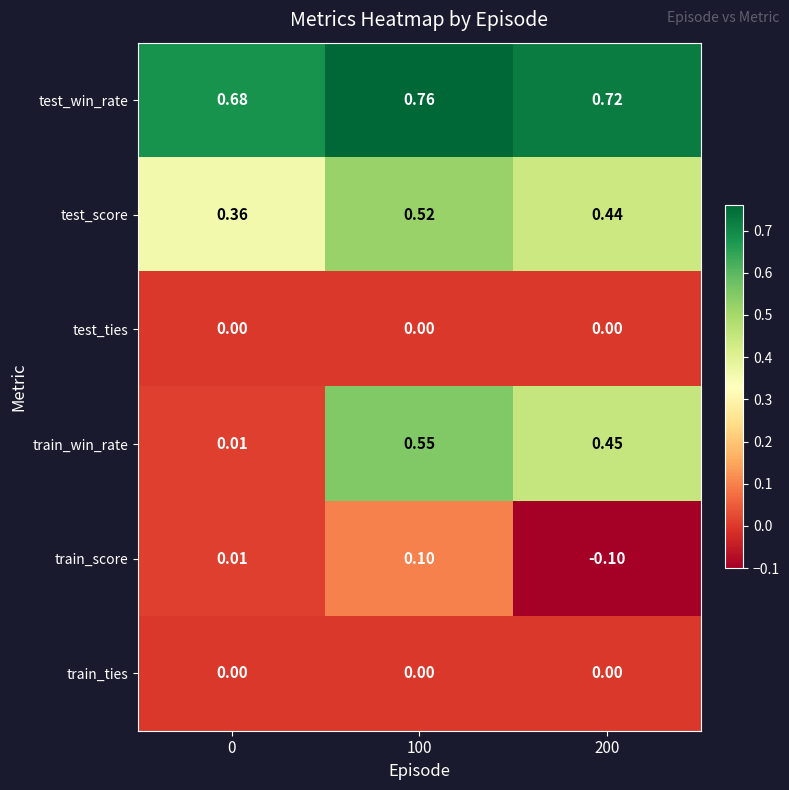

Which series has the widest spread of values?

train_win_rate